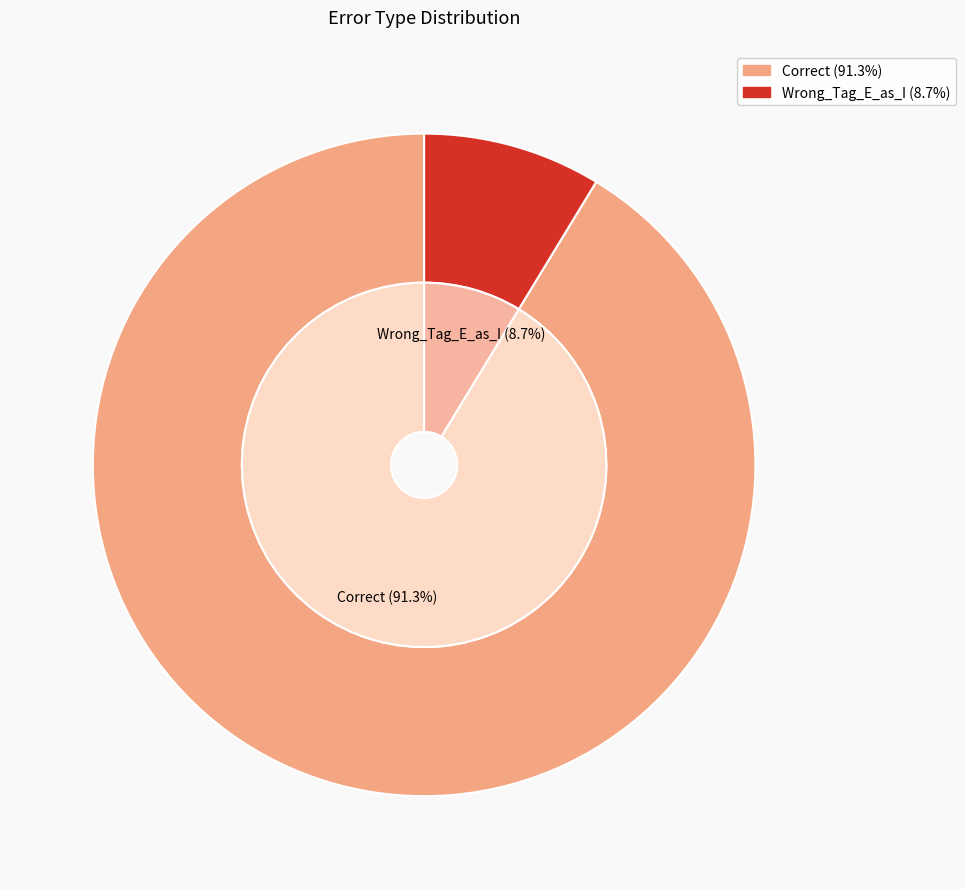

Which slice is the smallest?

Wrong_Tag_E_as_I